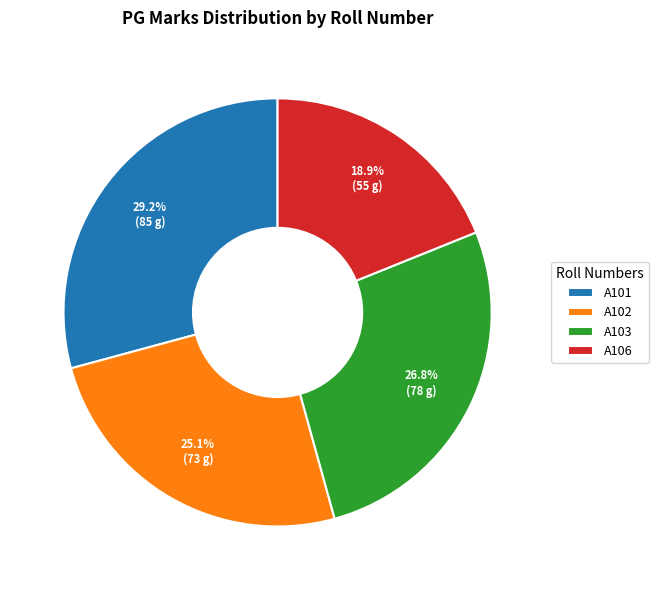

How many segments does this pie chart have?

4